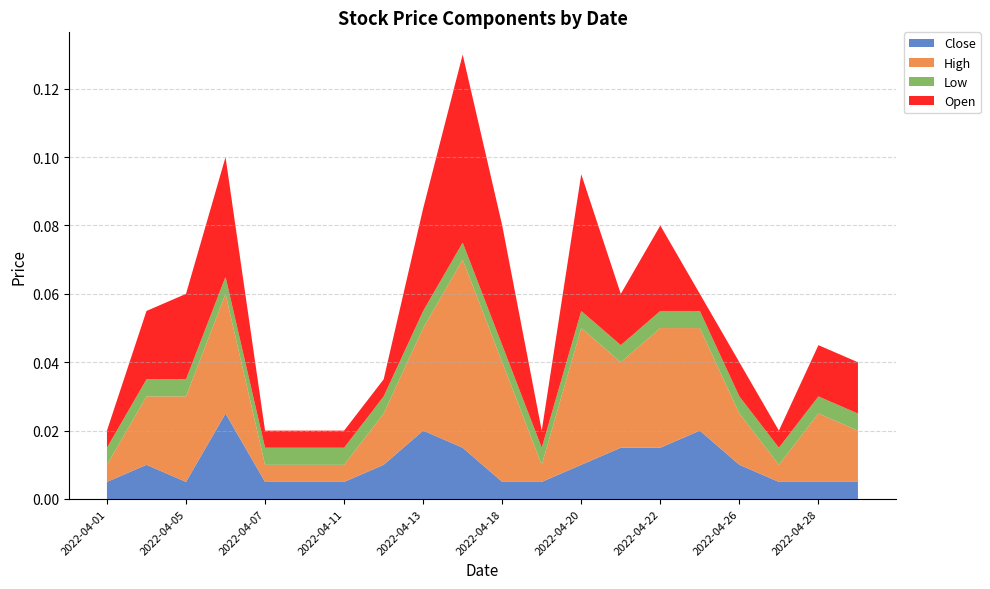

What are all the series names shown in the legend?

Close, High, Low, Open